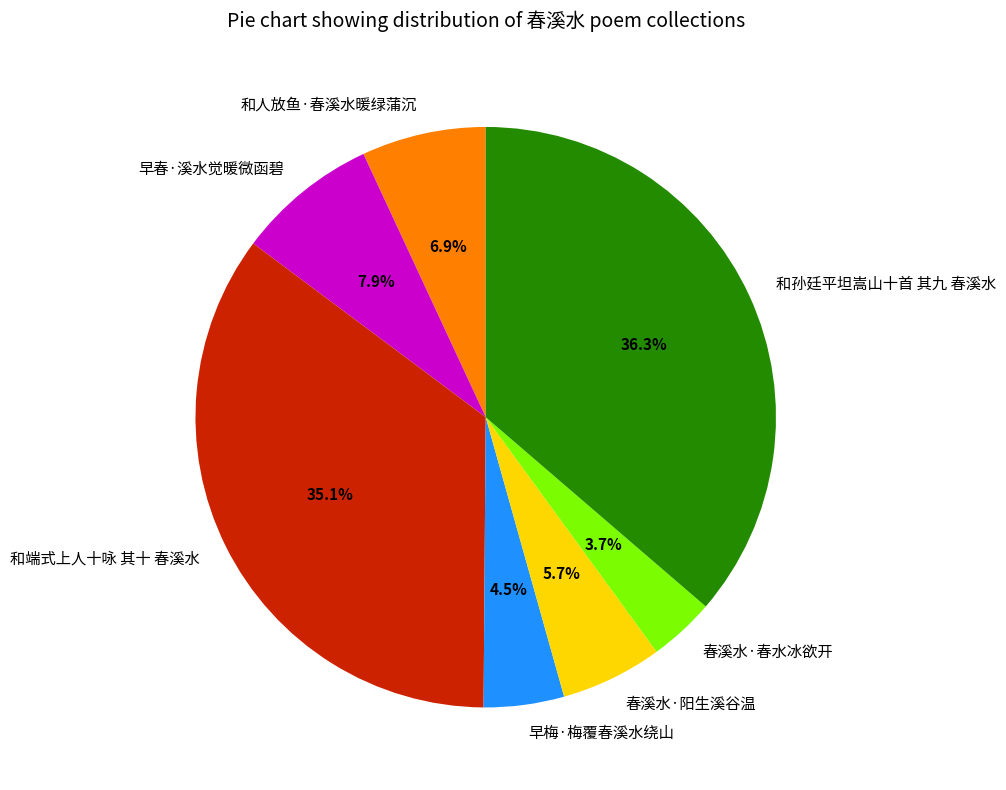

Do 春溪水·春水冰欲开 and 和孙廷平坦嵩山十首 其九 春溪水 together represent more than half of the pie?

No